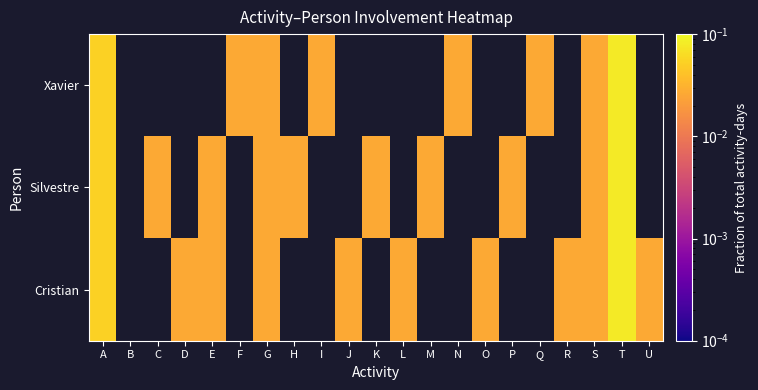

Count the number of data series in this chart.

3